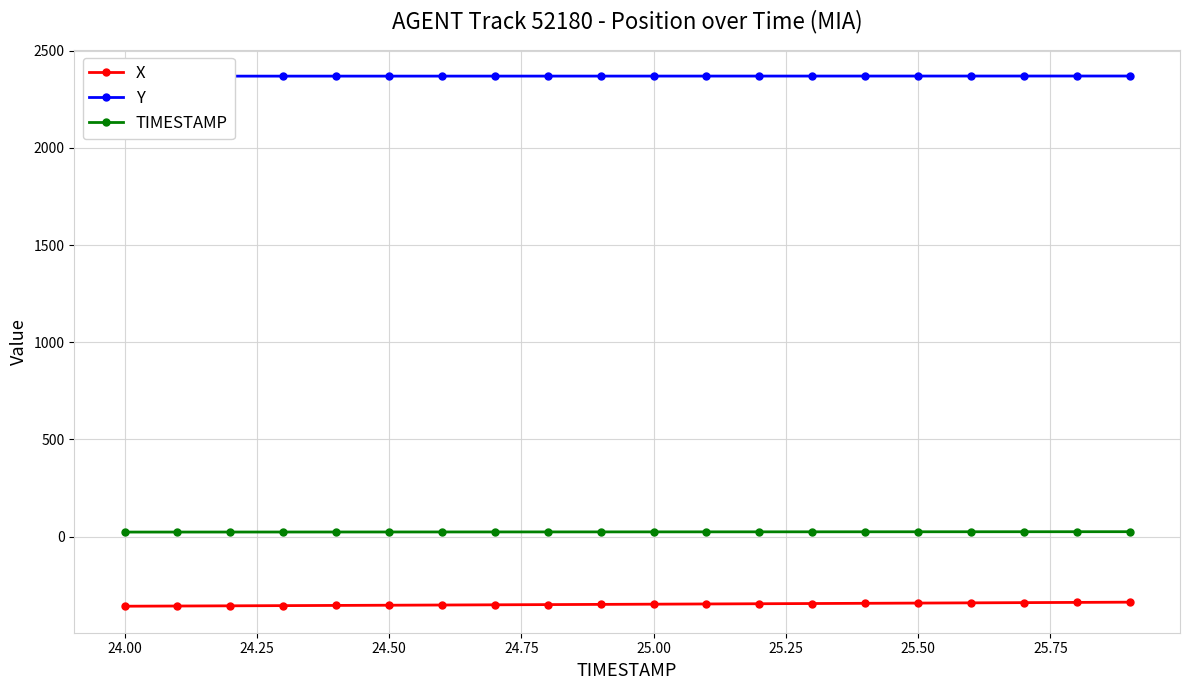

True or false: TIMESTAMP and X intersect in this chart.

False